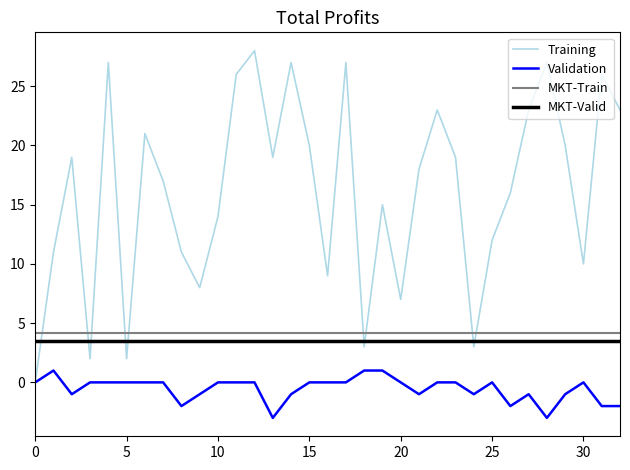

How many lines are shown in the chart?

4